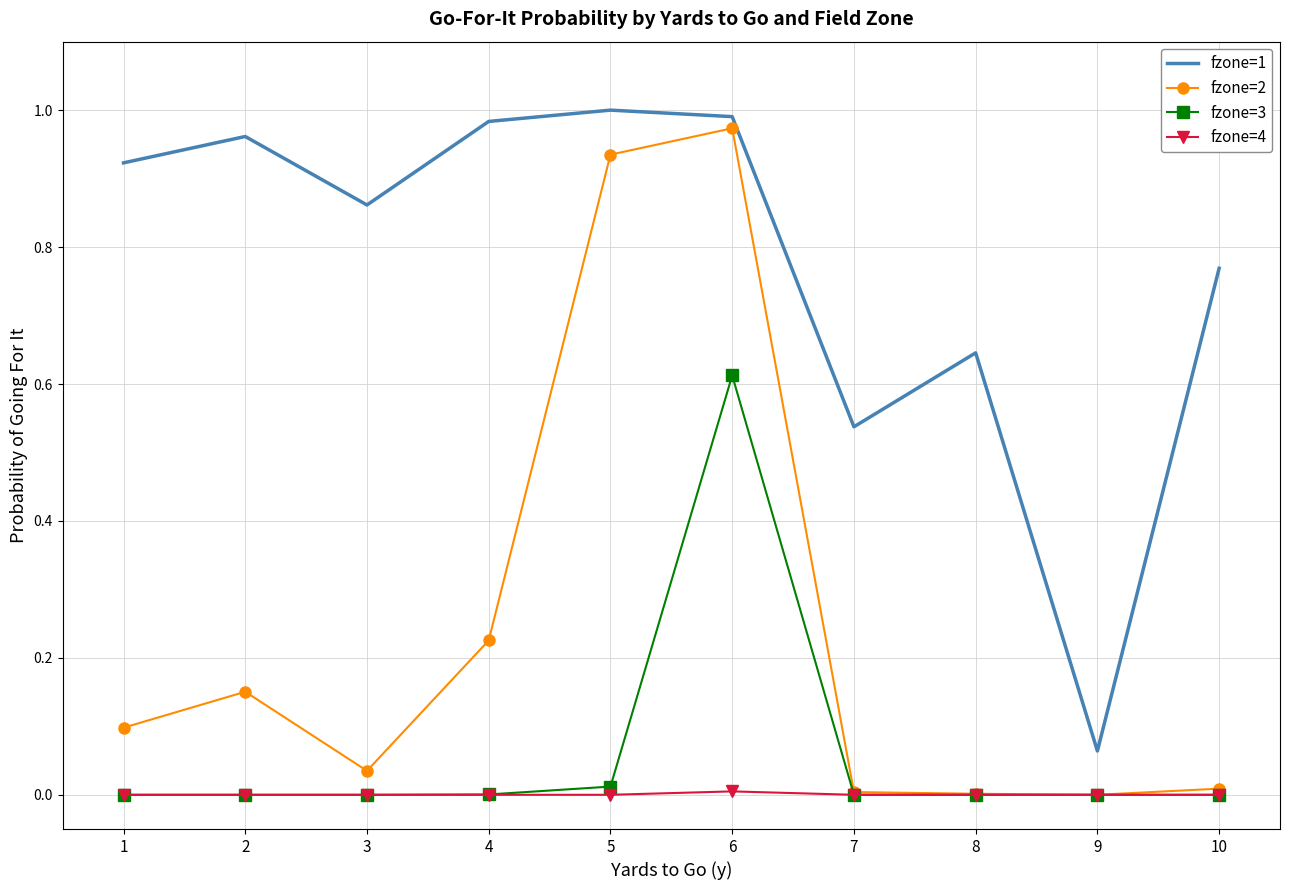

The value of fzone=4 at 6 is 0.0. True or false?

True